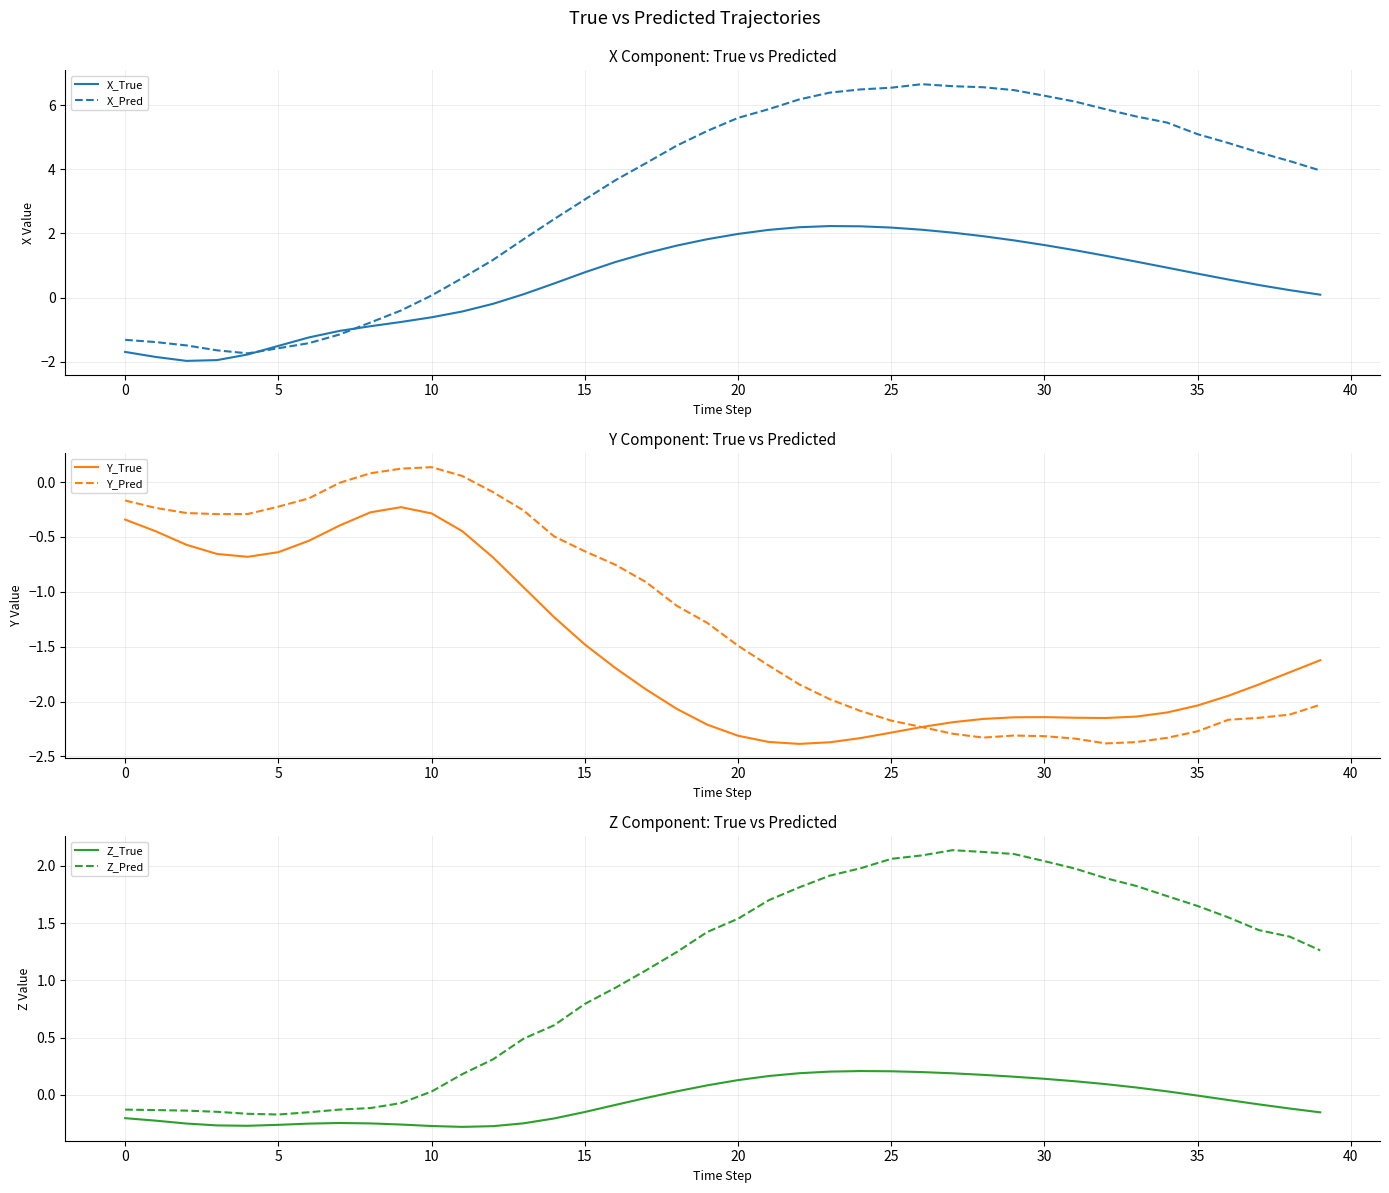

What is the label of the 7th point from the right?

33